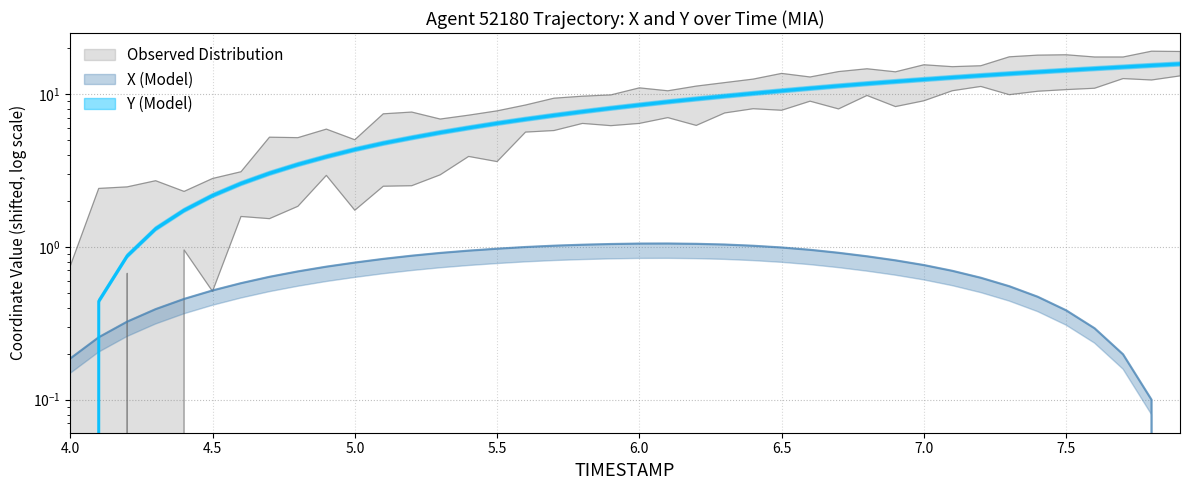

Which series has the largest total across all categories?

Y